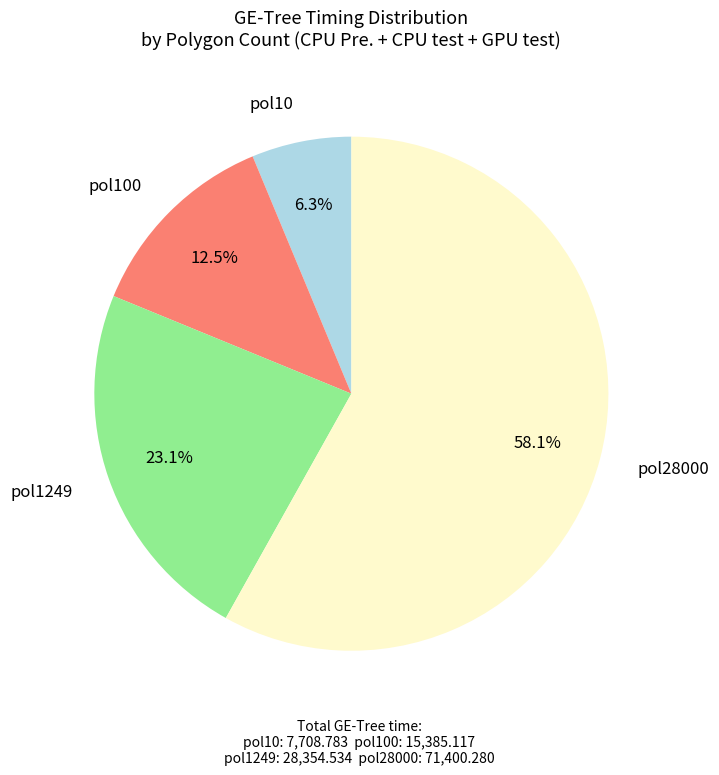

Rank the categories by value from highest to lowest.

pol28000, pol1249, pol100, pol10